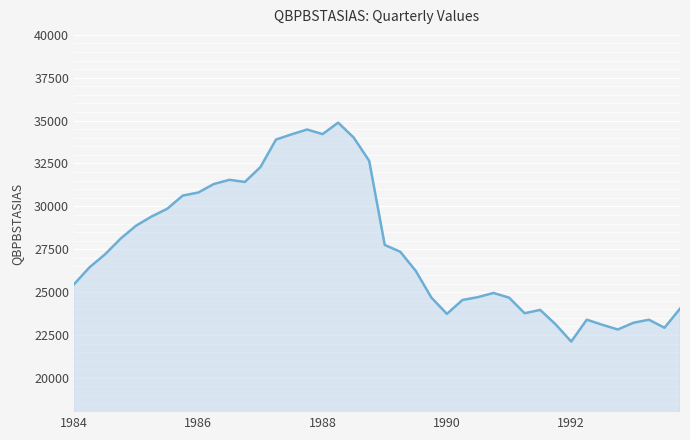

Does the chart display data point markers on the line(s)?

No